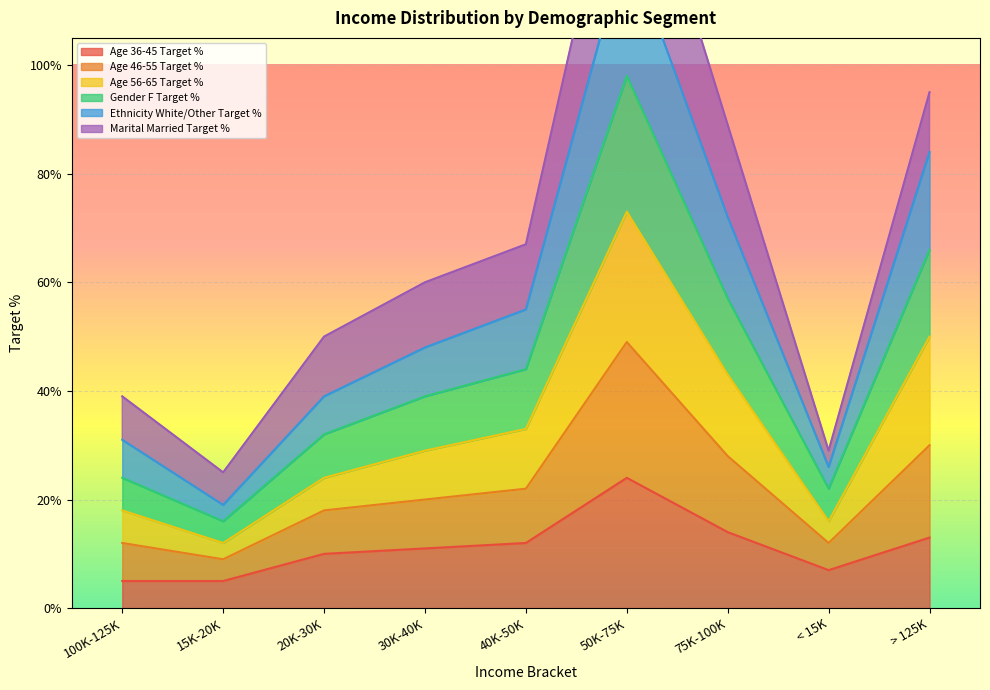

At which category does the chart reach its peak across all series?

50K-75K